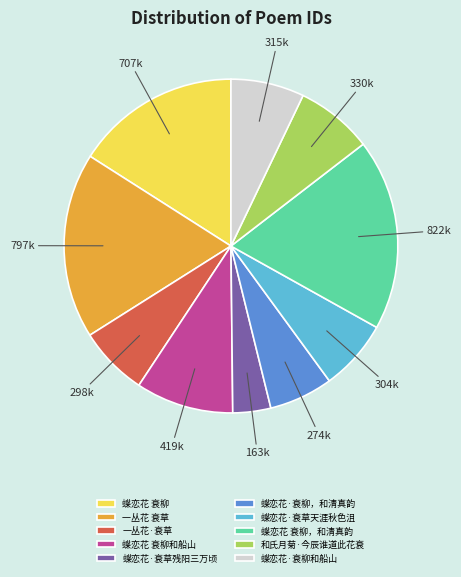

Does 和氏月菊·今辰谁道此花衰 account for over 50% of the chart?

No